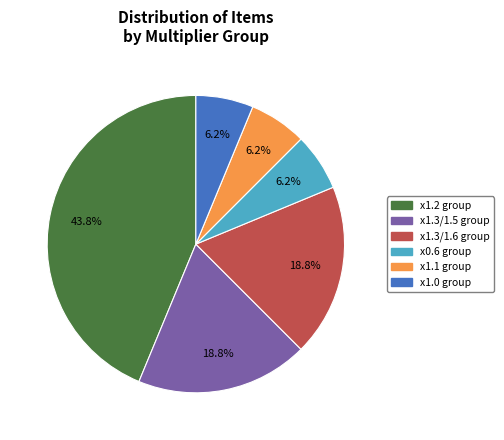

How many segments does this pie chart have?

6